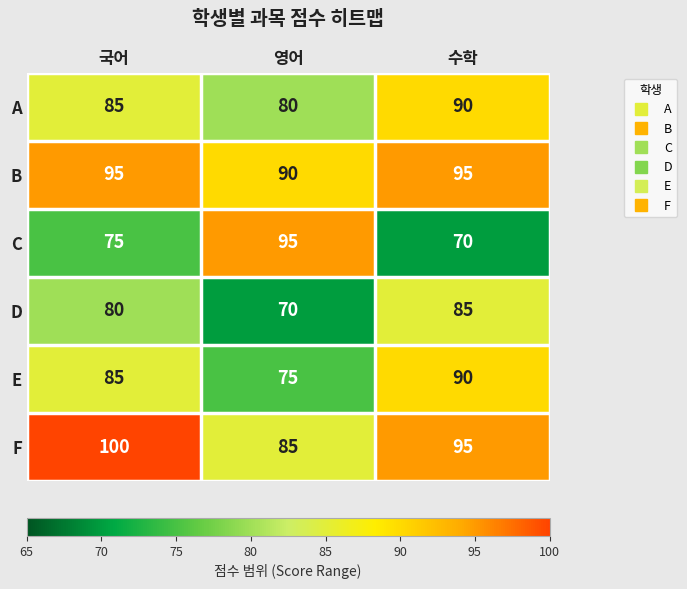

Rank the categories by E value from lowest to highest.

영어, 국어, 수학